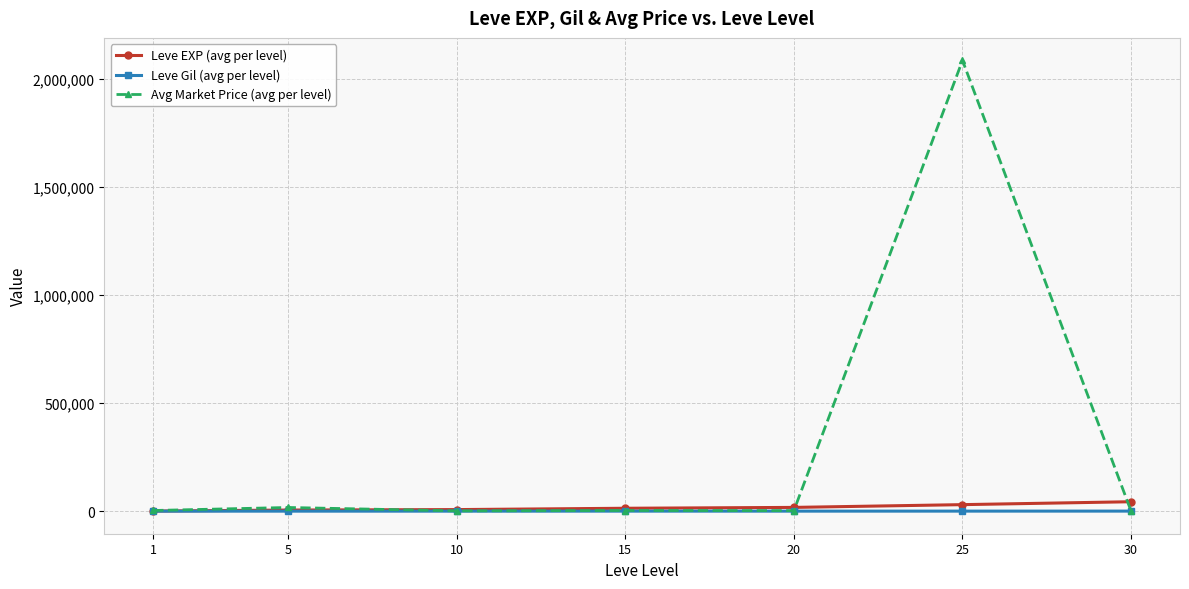

What is the total value across all series at 15?

16911.5